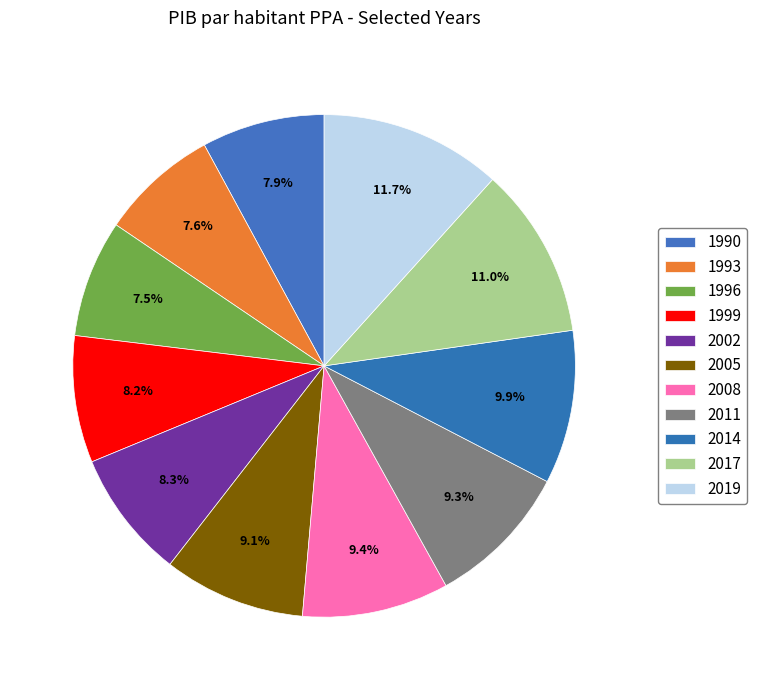

Count the number of slices in the pie.

11